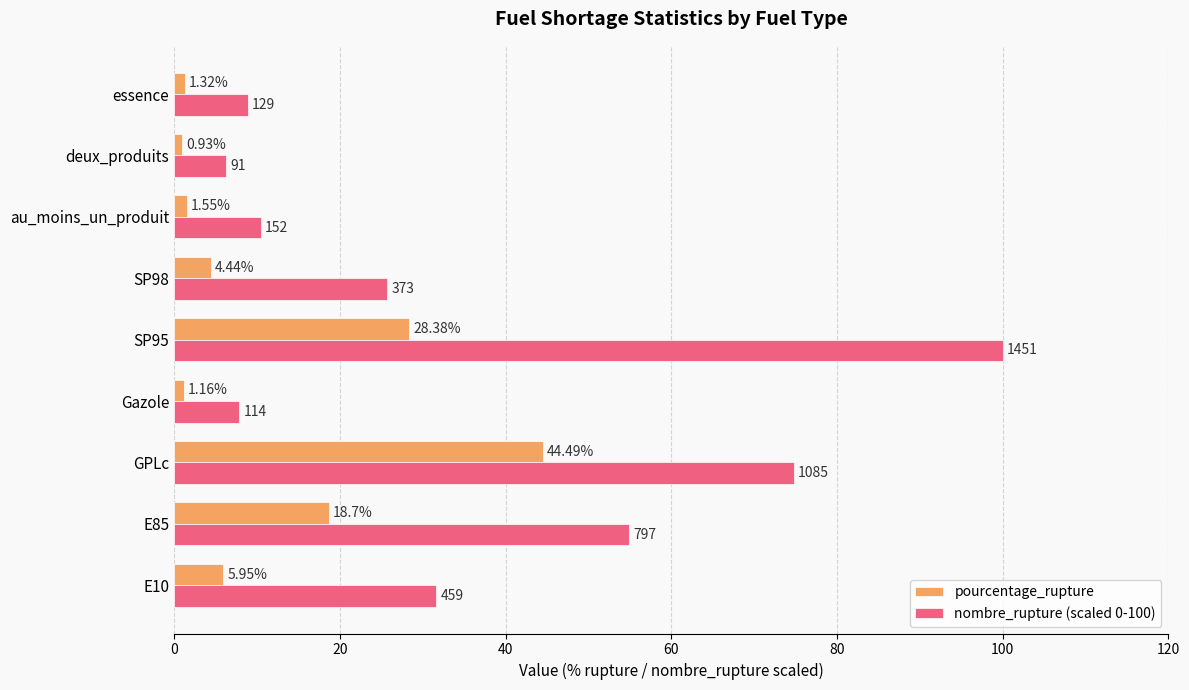

At which label does pourcentage_rupture reach its peak?

GPLc